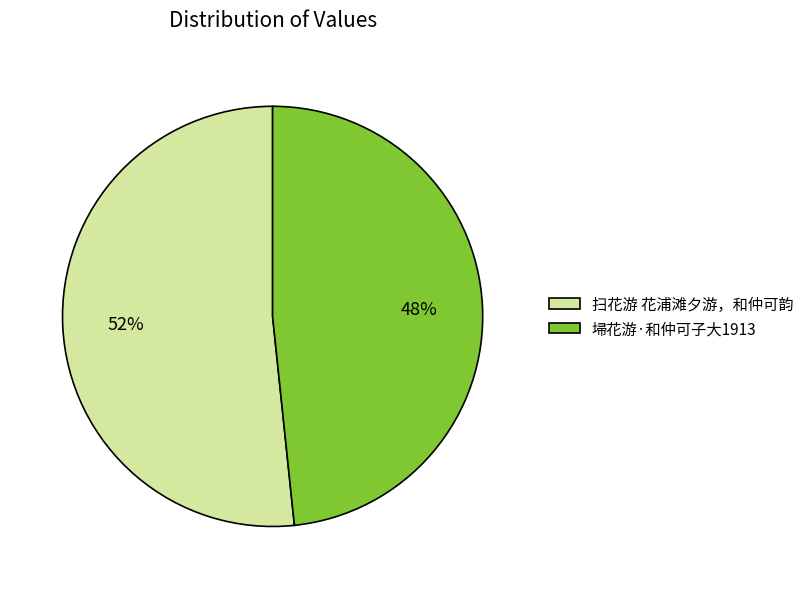

Combined, do 扫花游 花浦滩夕游，和仲可韵 and 埽花游·和仲可子大1913 account for over 50%?

Yes